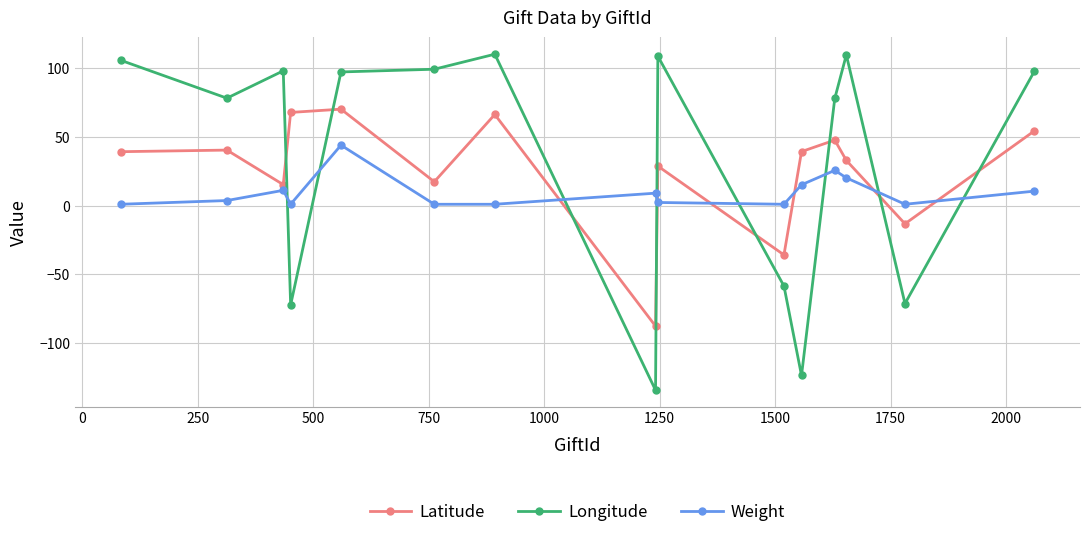

What is the difference between the maximum and minimum values in the Latitude series?

158.1